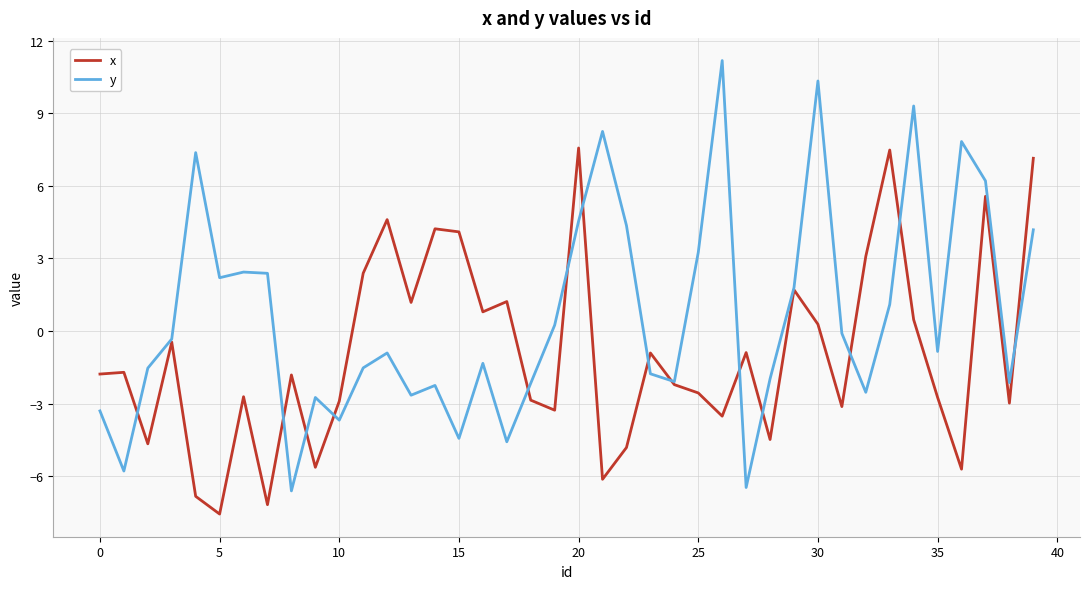

Which series has the widest spread of values?

y